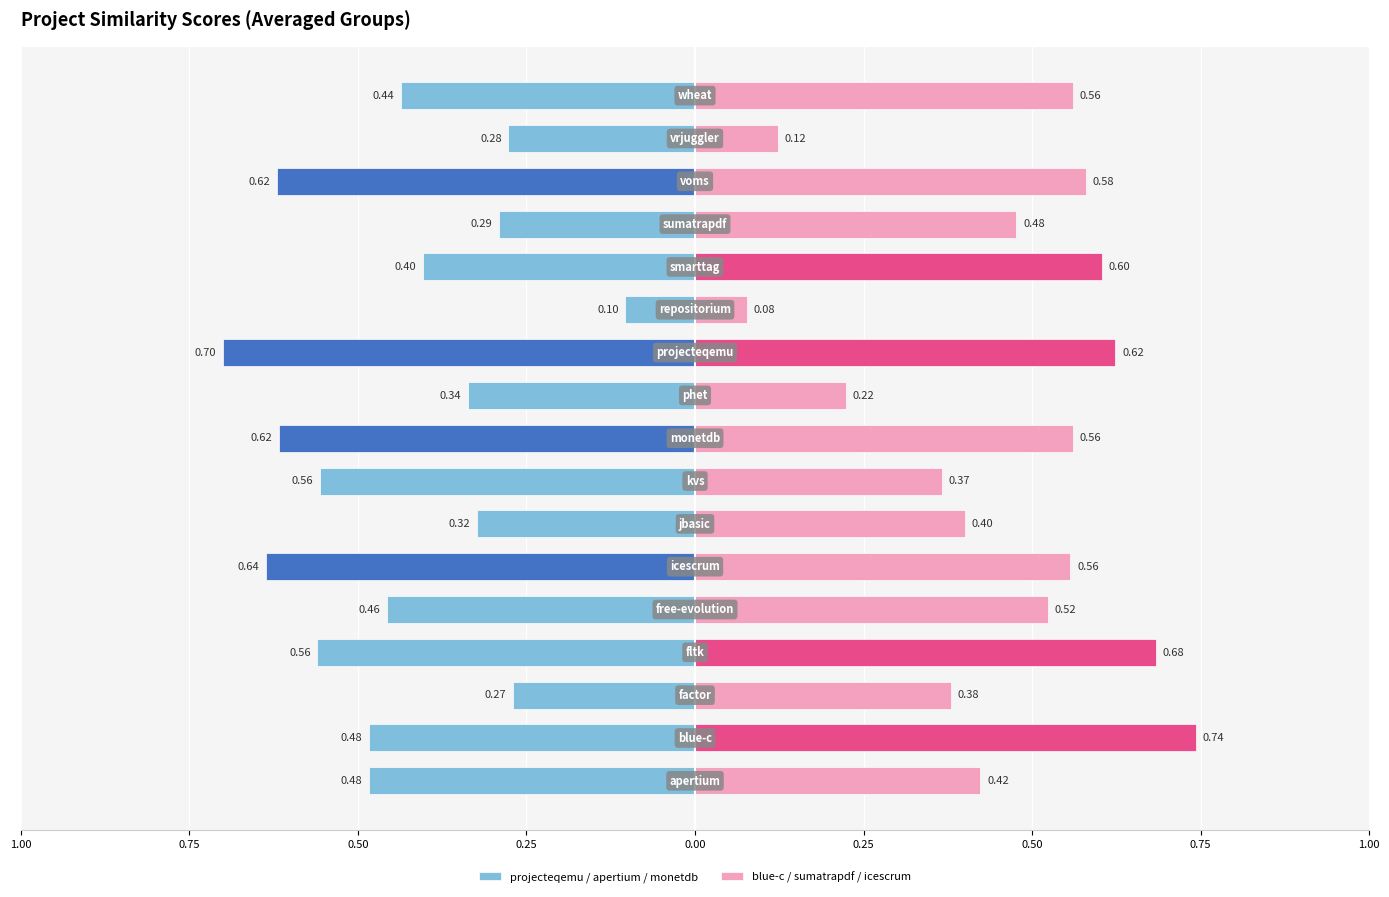

How many bars are there in each group?

2